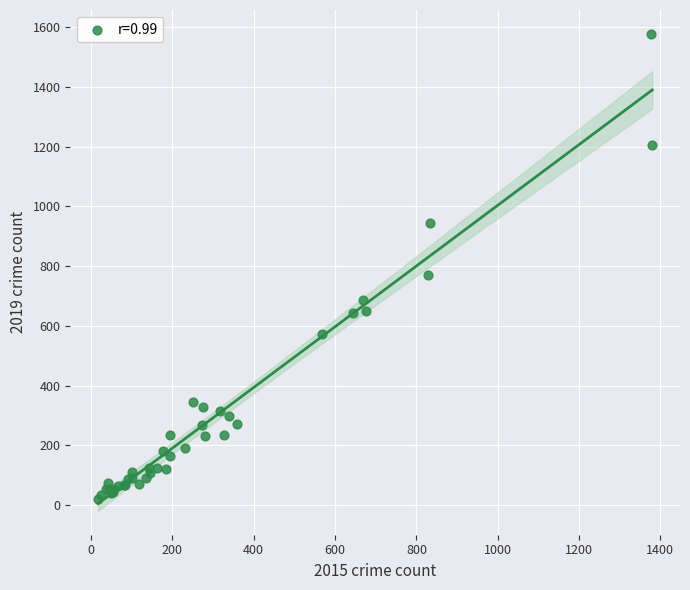

What Y value in the scatter plot is closest to 799?

771